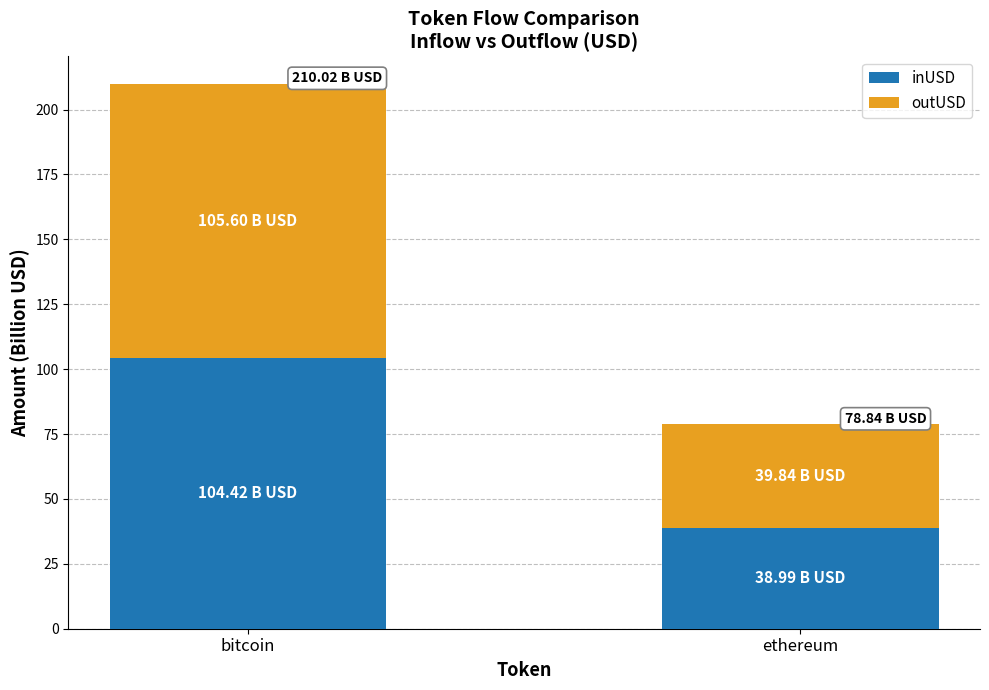

How many bars are there in total?

2